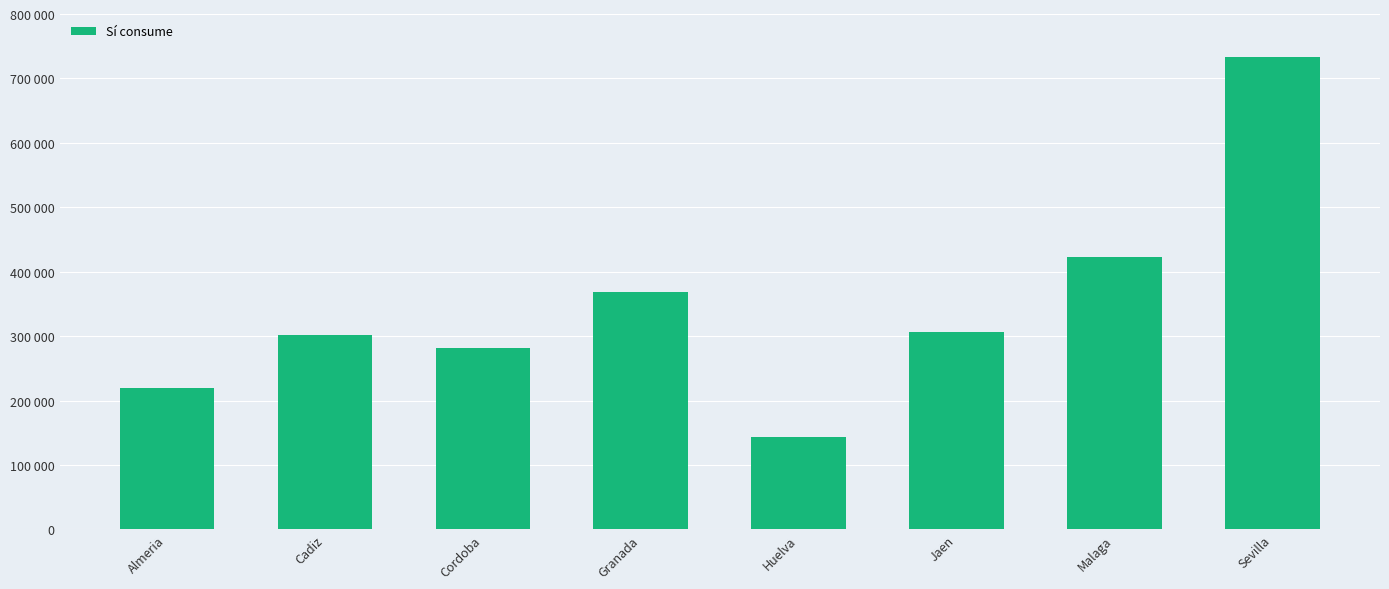

What is the label of the 2nd bar from the left?

Cadiz